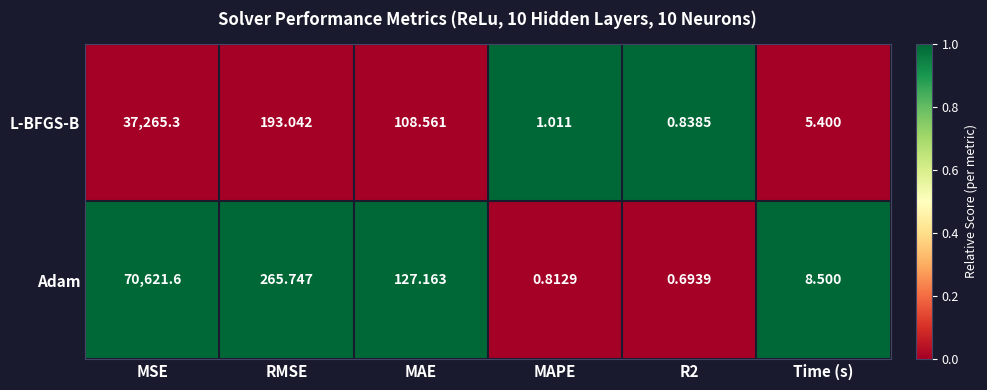

What is the spread (max minus min) of values at MSE?

33356.3